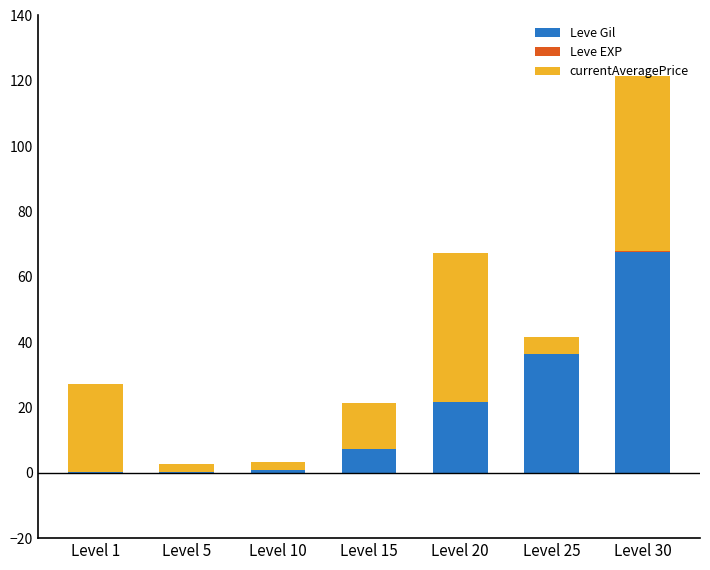

How many series are shown in this chart?

3